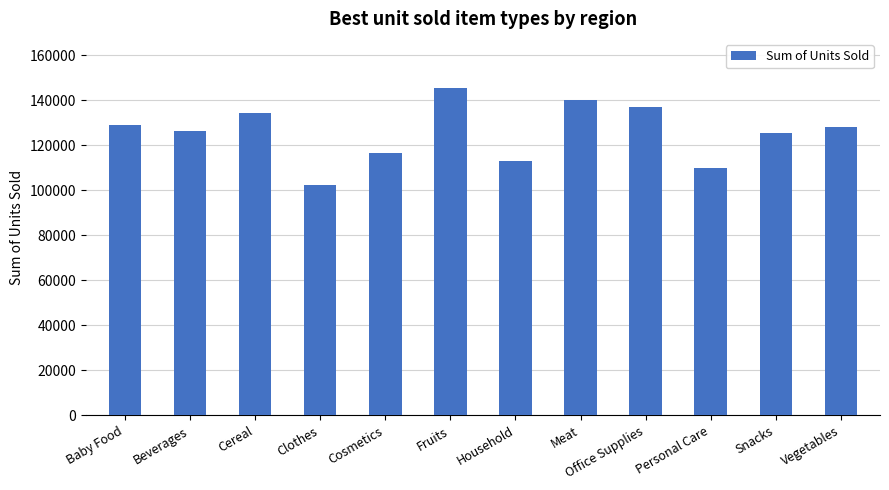

What position from the left is Household?

7